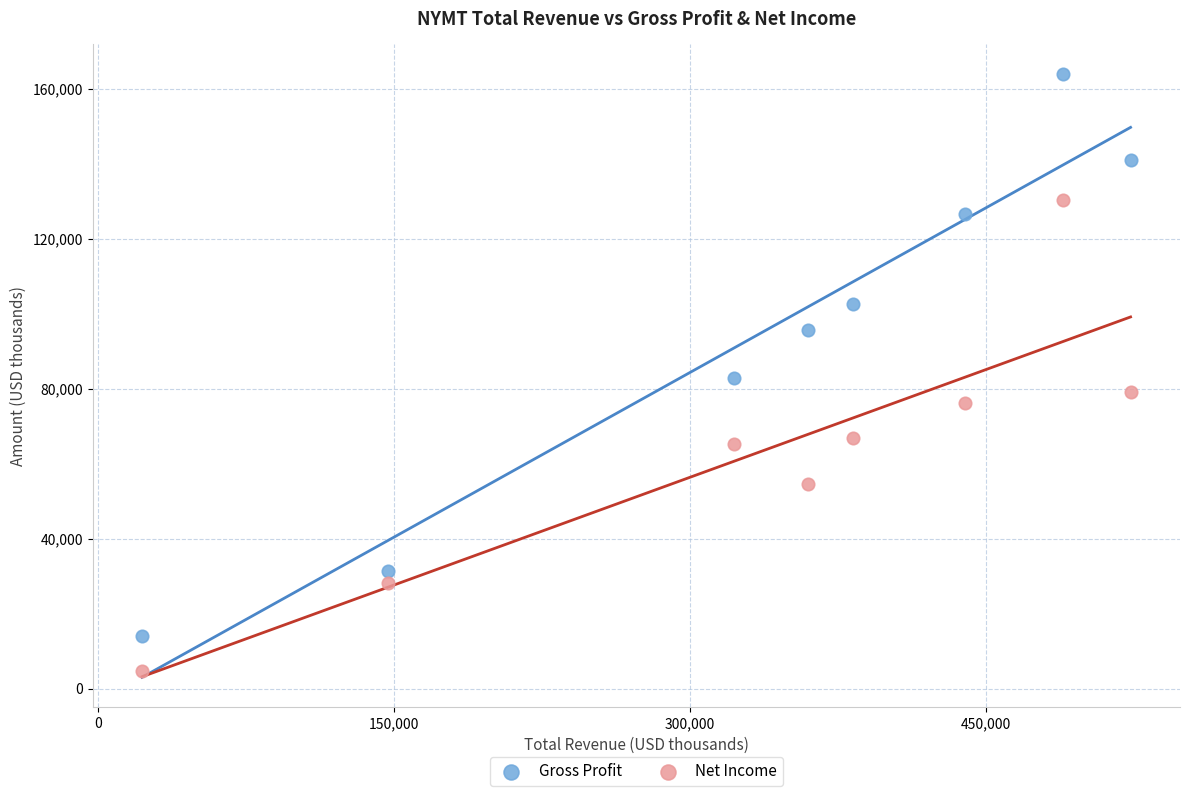

Which series reaches the minimum Y coordinate?

Net Income